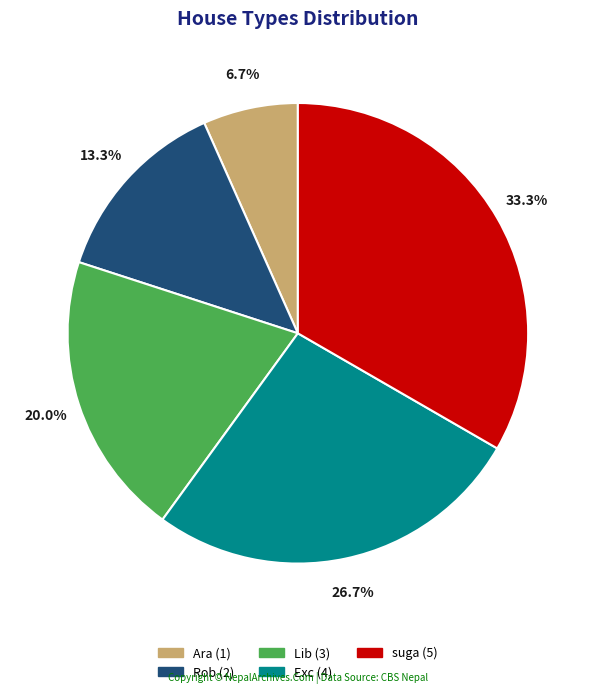

Do Lib and Exc together represent more than half of the pie?

No